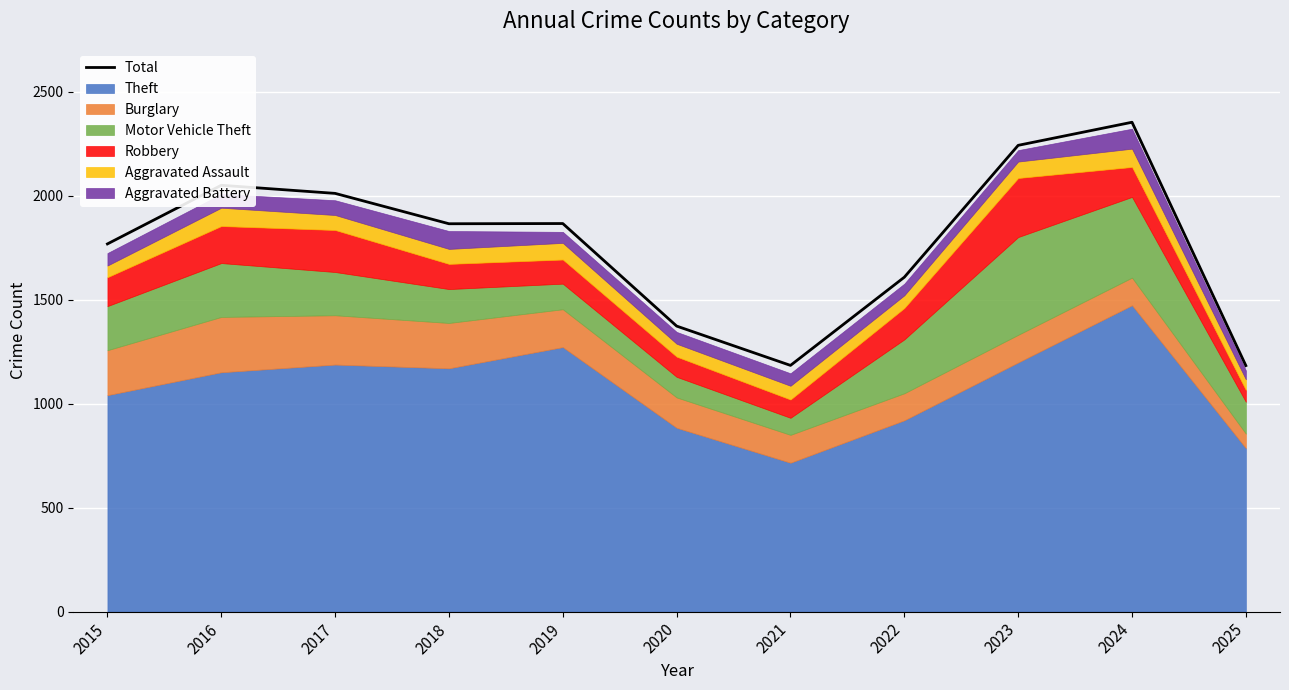

Does the chart display data point markers on the line(s)?

No